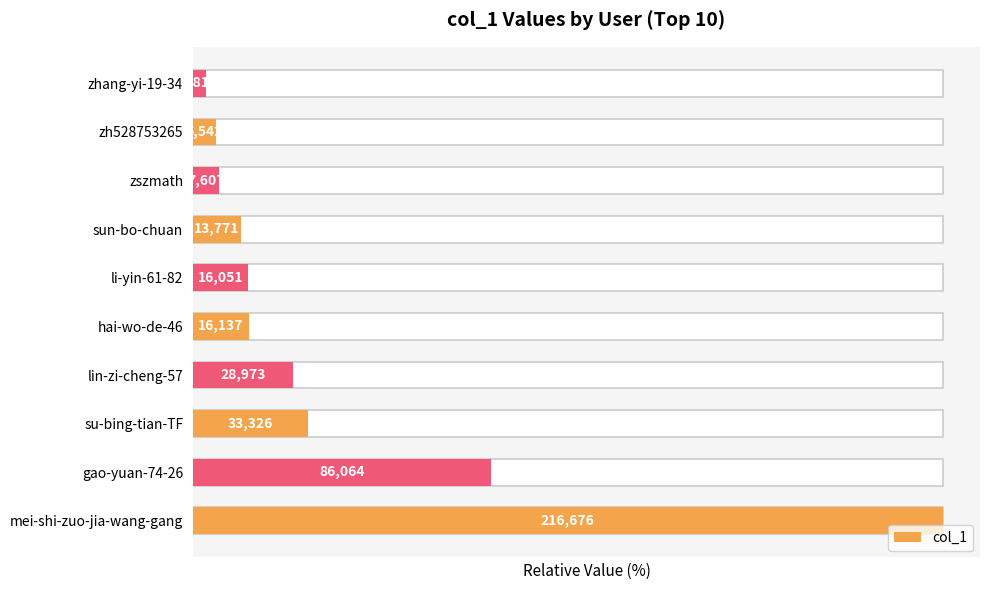

What is the difference between the maximum and minimum values?

98.2